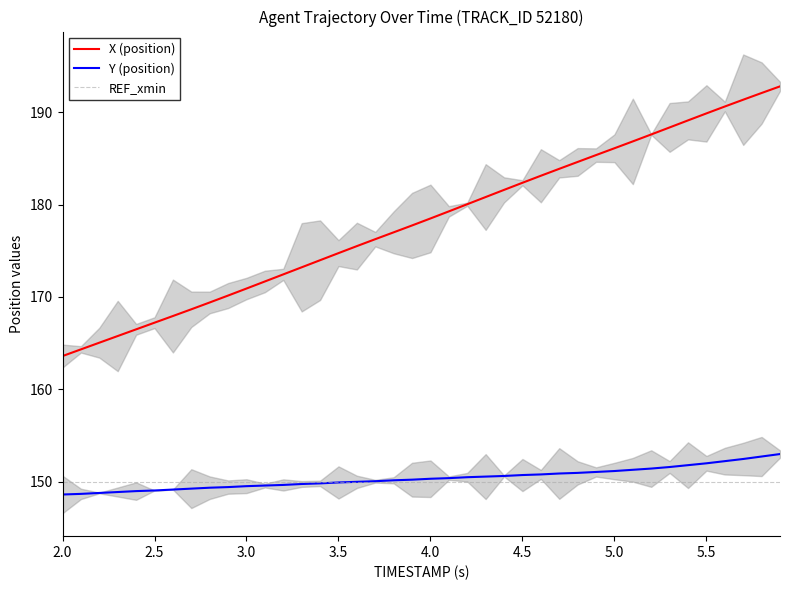

Does the chart display data point markers on the line(s)?

No